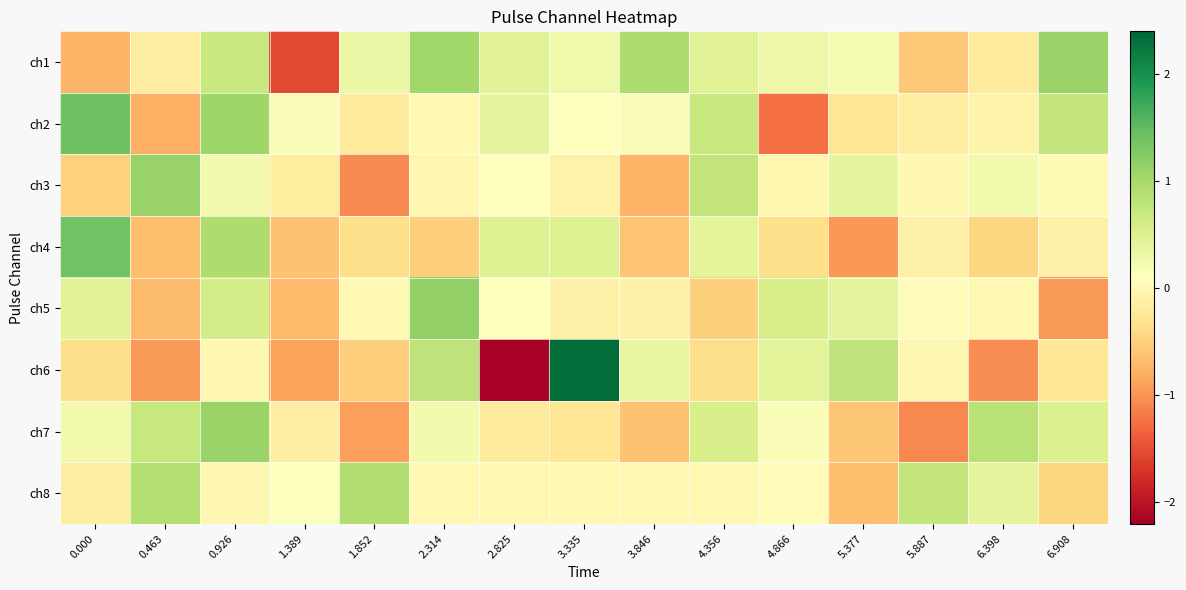

Which has a higher value, 4.866 or 5.887?

4.866